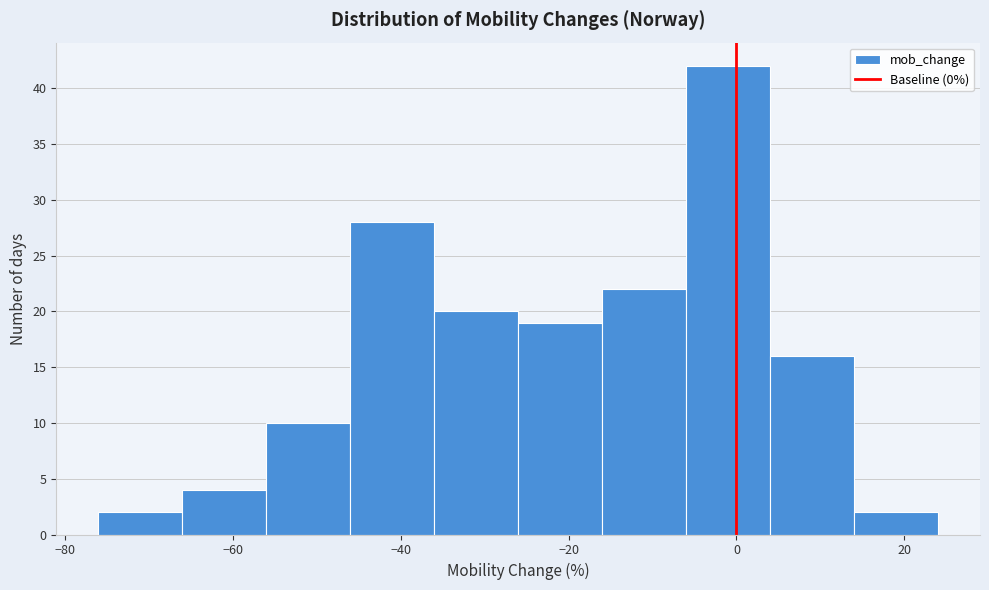

Which range on the x-axis has the tallest bar?

-6 to 4